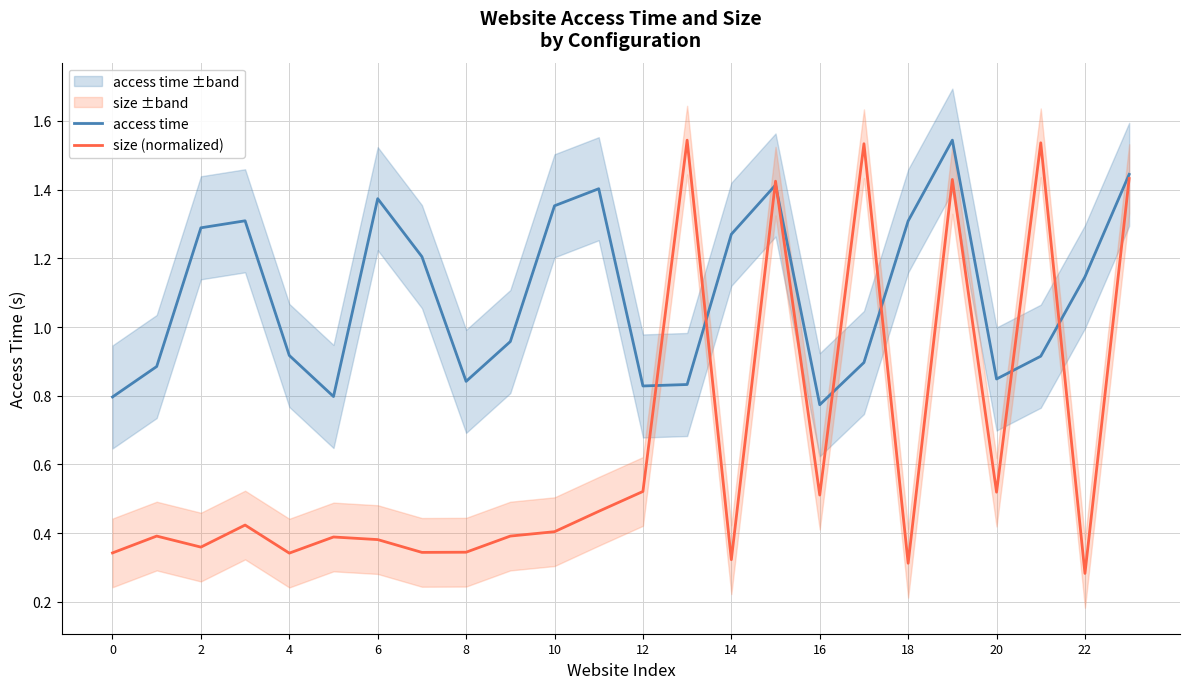

At which category is the sum across all series the highest?

19